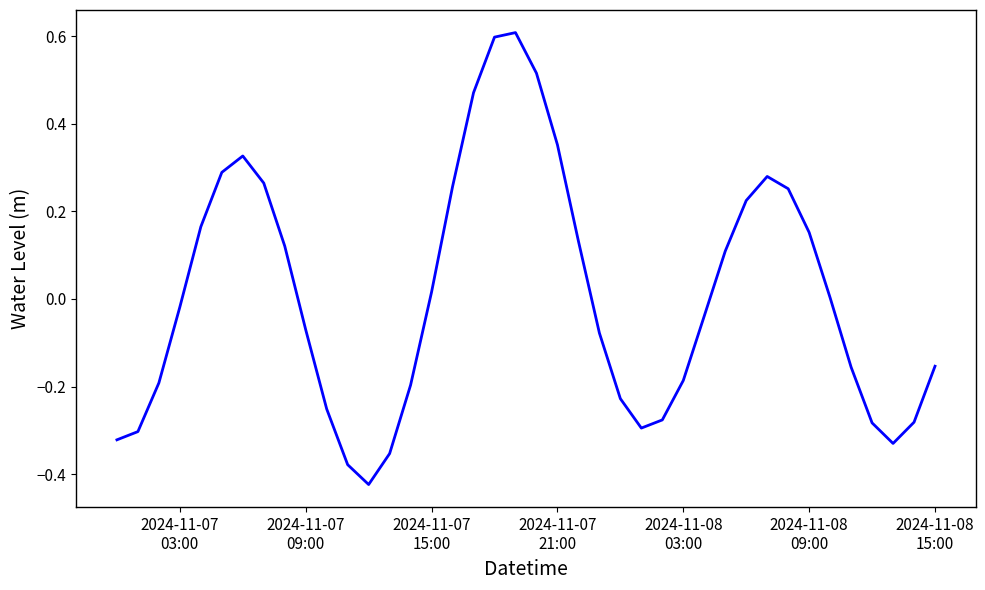

What is the greatest value displayed?

0.6